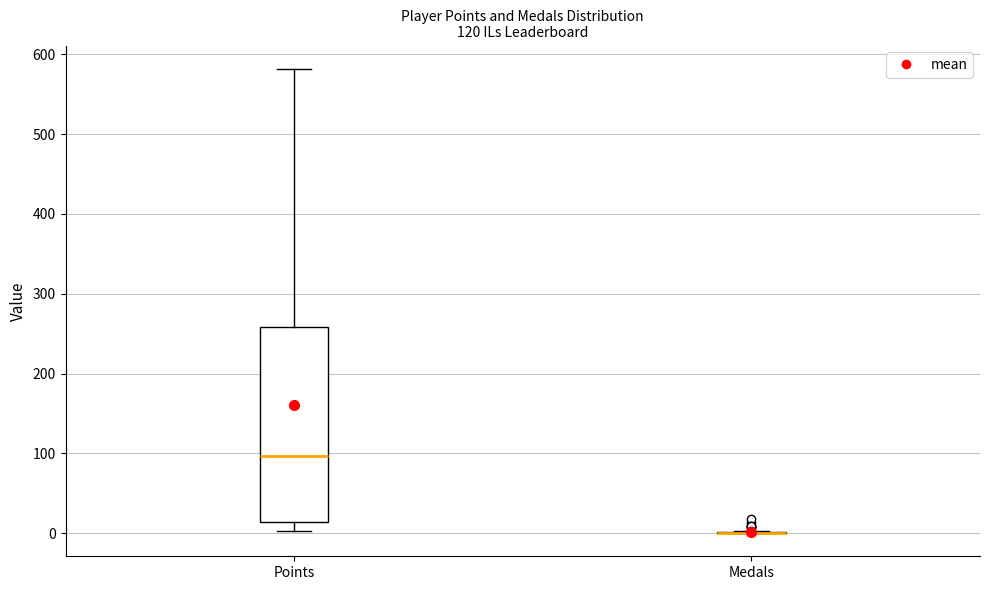

Reading left to right, transcribe this box plot: for each box, give where its median line is, the range the box spans, and where its two whiskers end, as read against the y-axis. The values are not printed on the chart, so give them approximately, as read against the axis.

Points: median 100, box 10 to 260, whiskers 0 to 580
Medals: box collapsed to a line at 0, whiskers 0 to 0